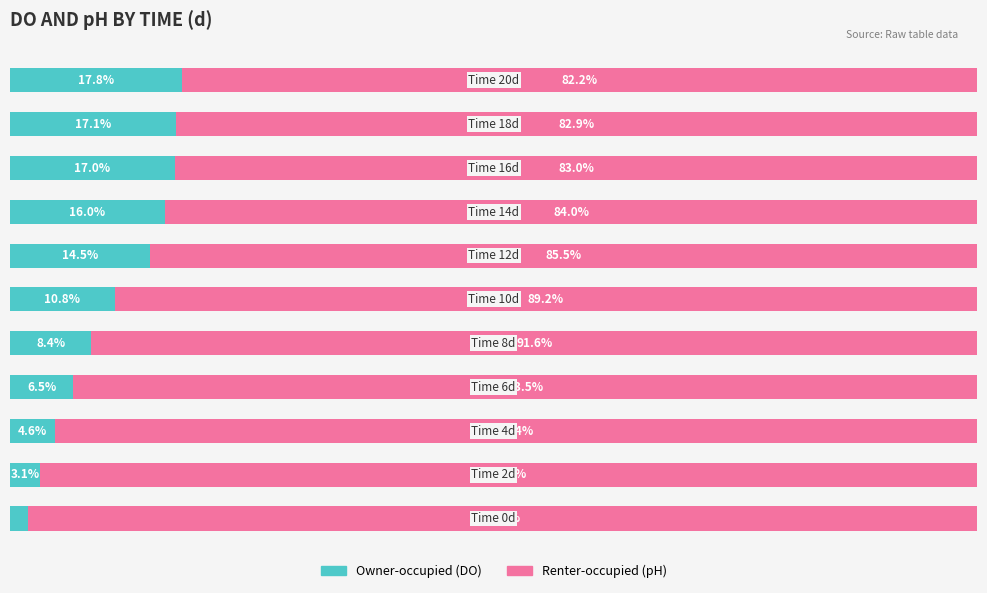

Reading right to left, what are all the values shown in this chart?

Owner-occupied: 10=17.8	9=17.1	8=17.0	7=16.0	6=14.5	5=10.8	4=8.4	3=6.5	2=4.6	1=3.1	0=1.9
Renter-occupied: 10=82.2	9=82.9	8=83.0	7=84.0	6=85.5	5=89.2	4=91.6	3=93.5	2=95.4	1=96.9	0=98.1